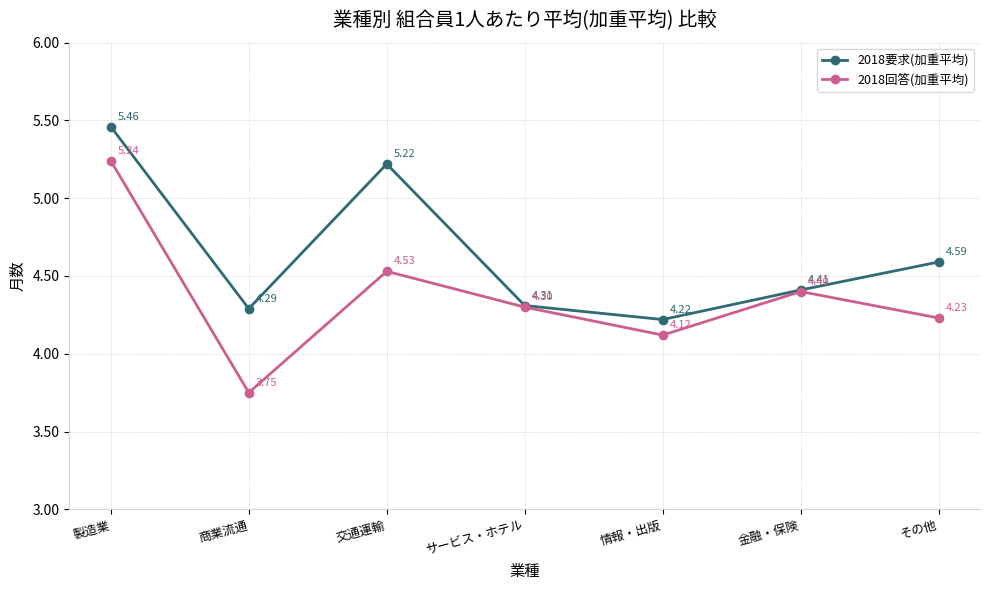

True or false: 2018要求(加重平均) and 2018回答(加重平均) intersect in this chart.

False